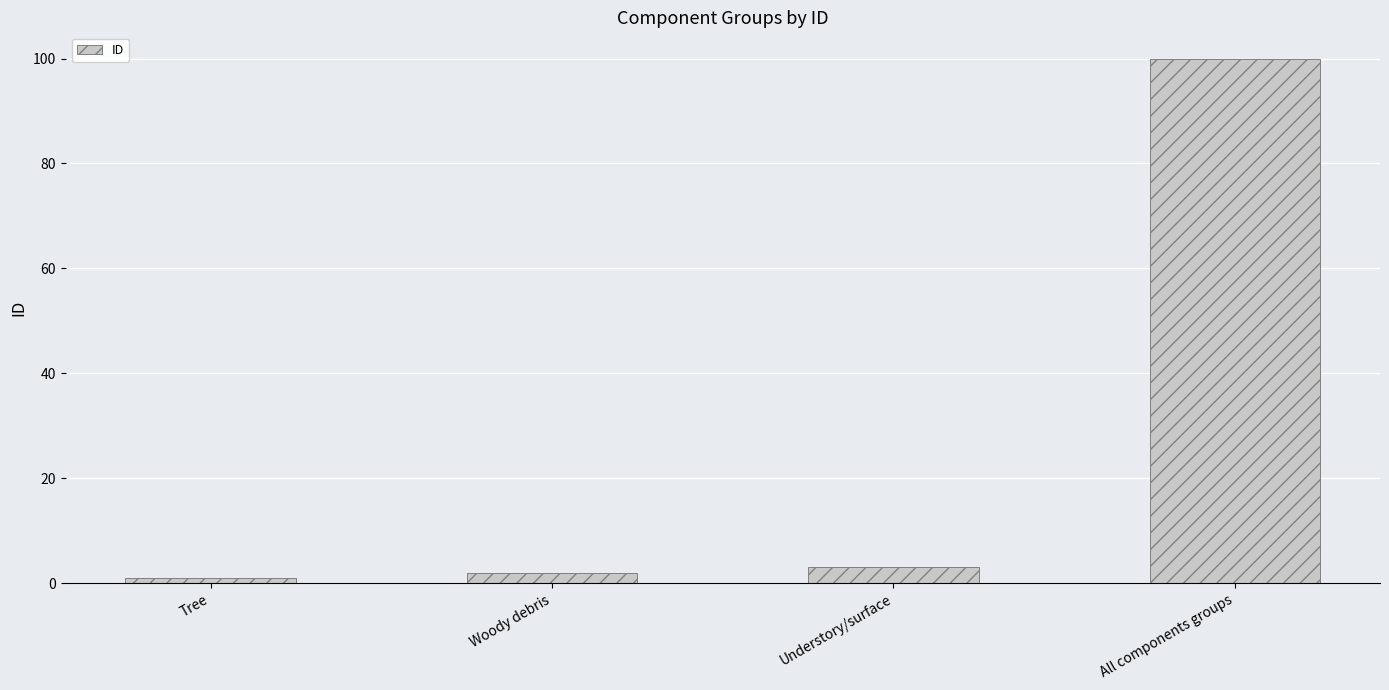

What is the label of the 4th bar from the right?

Tree